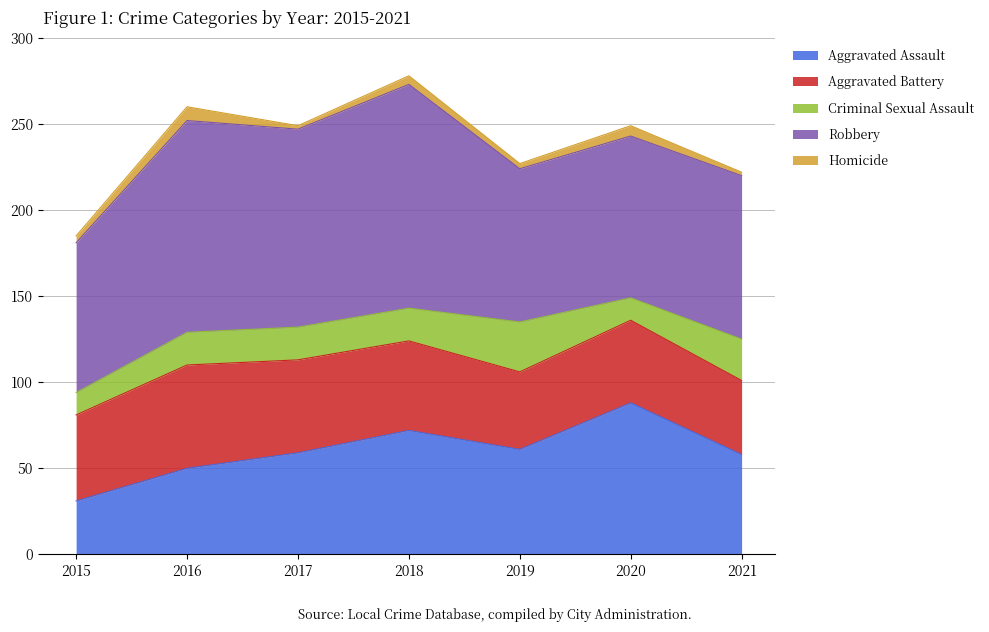

At which category is the sum across all series the highest?

2018